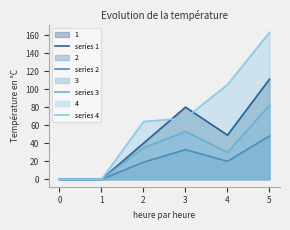

What is the maximum value for series 3?

82